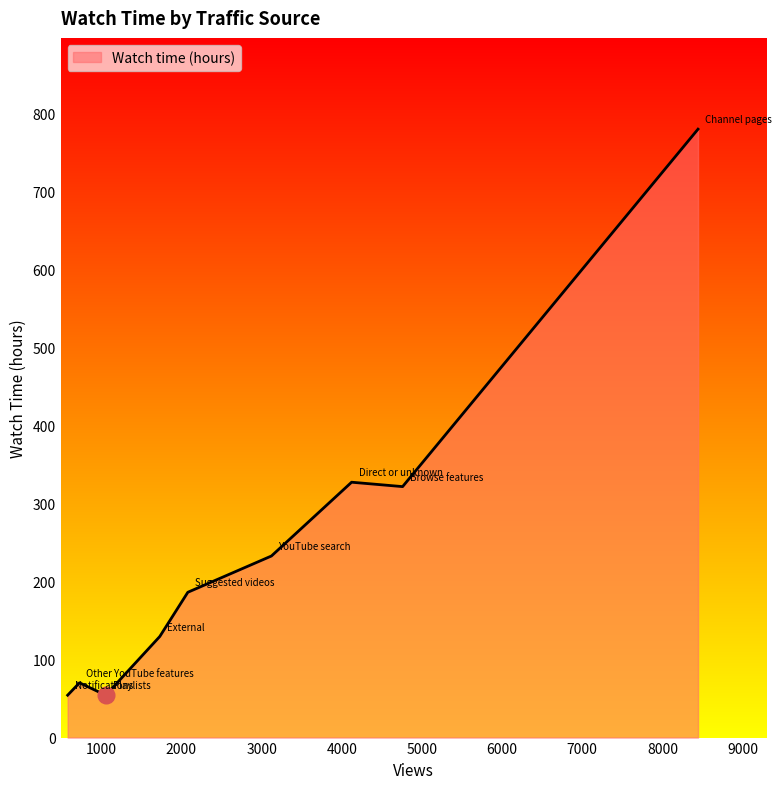

What is the difference between the maximum and minimum values?

725.9